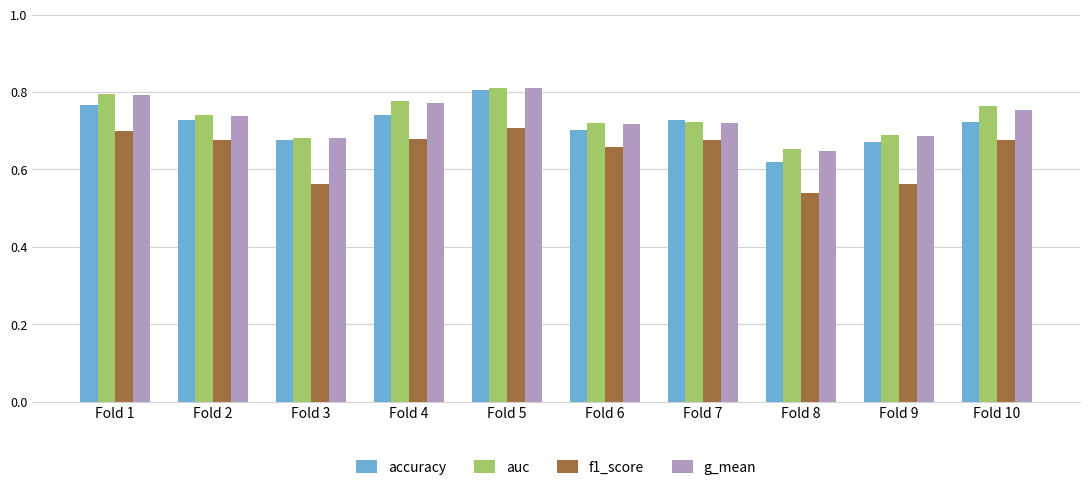

At which label does f1_score reach its minimum?

Fold 8